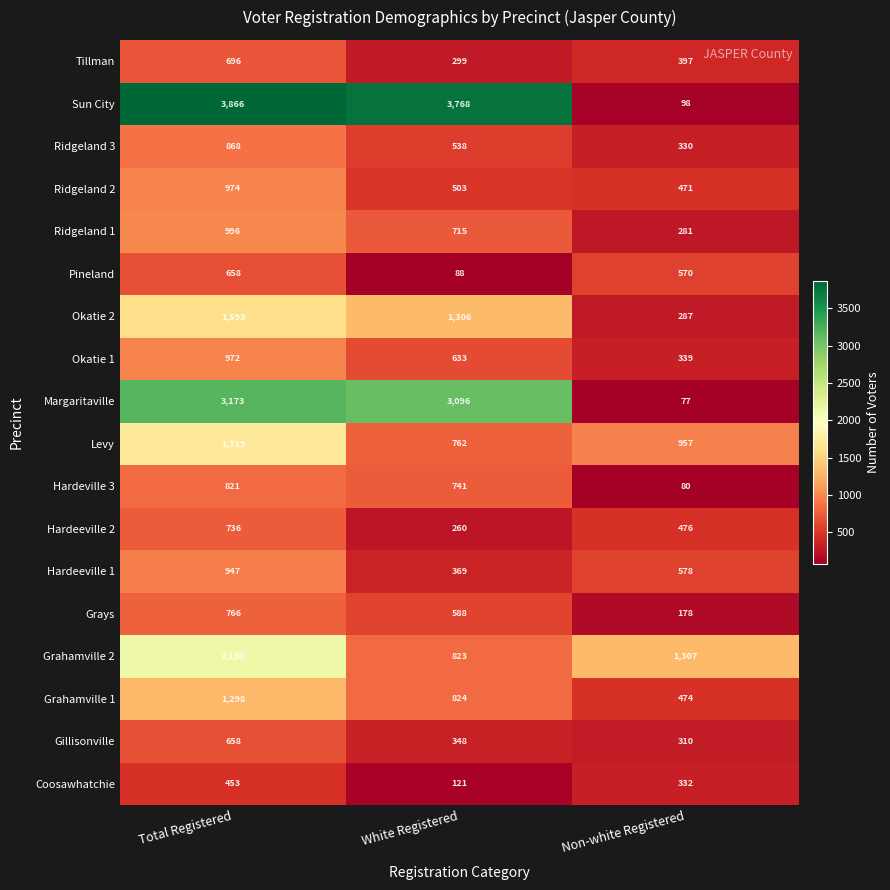

Which series has the widest spread of values?

Sun City